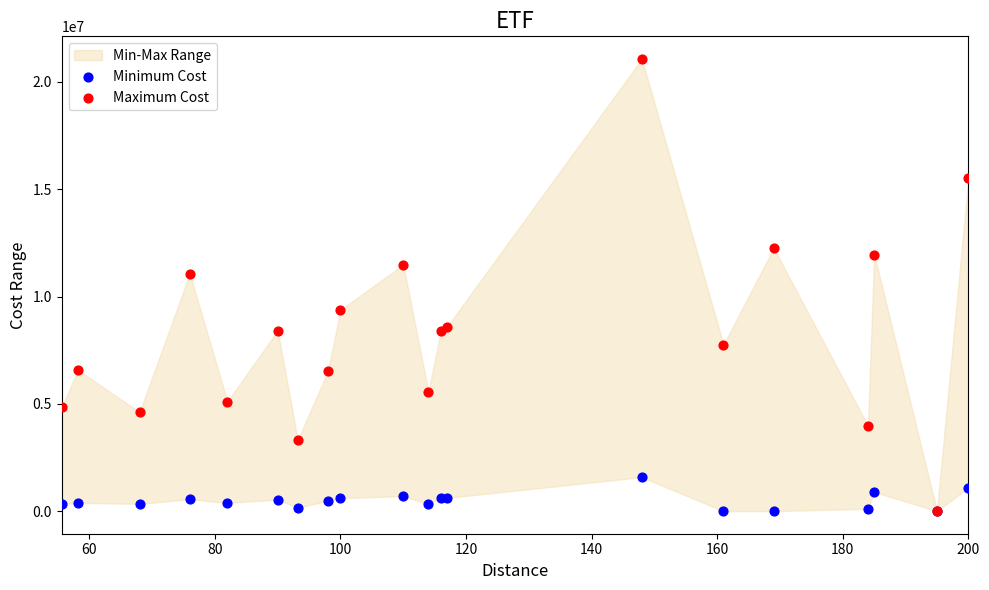

Across all series, what Y value is closest to 10535664?

11054418.4